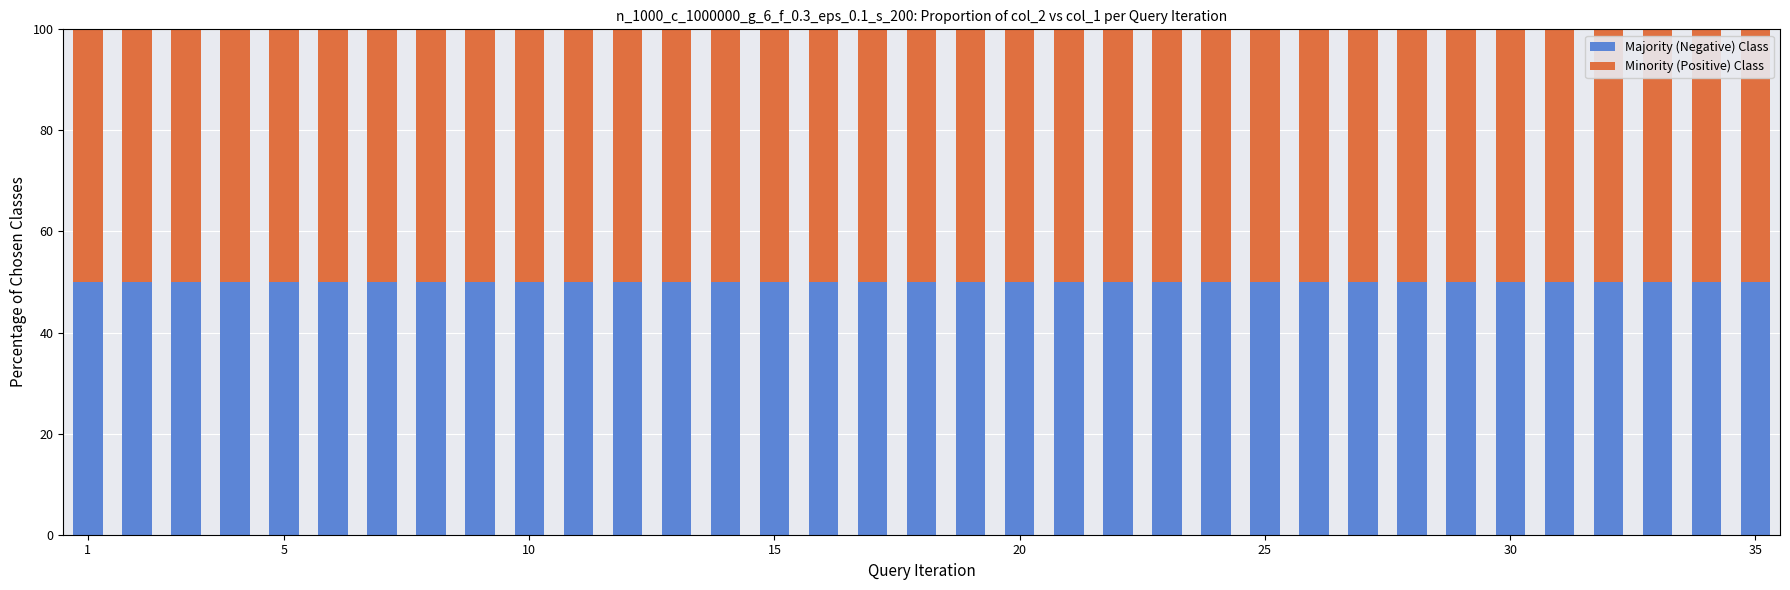

How many bars are there in total?

35